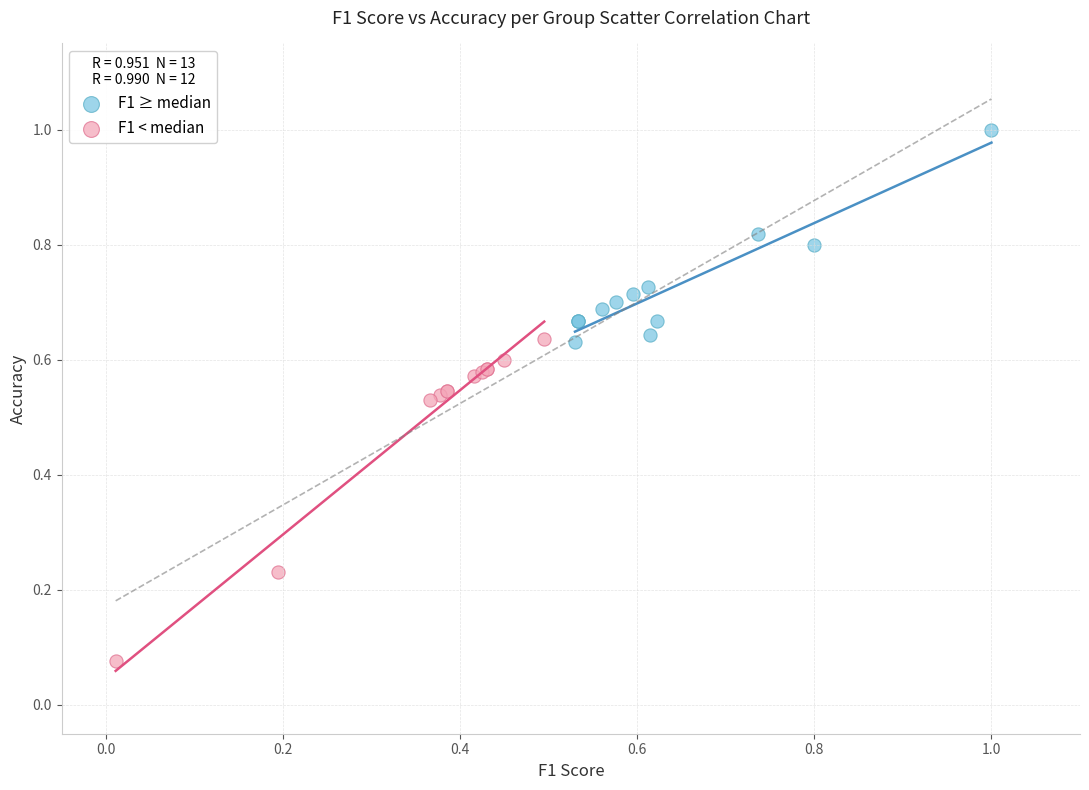

What are all the series names shown in the legend?

F1 ≥ median, F1 < median